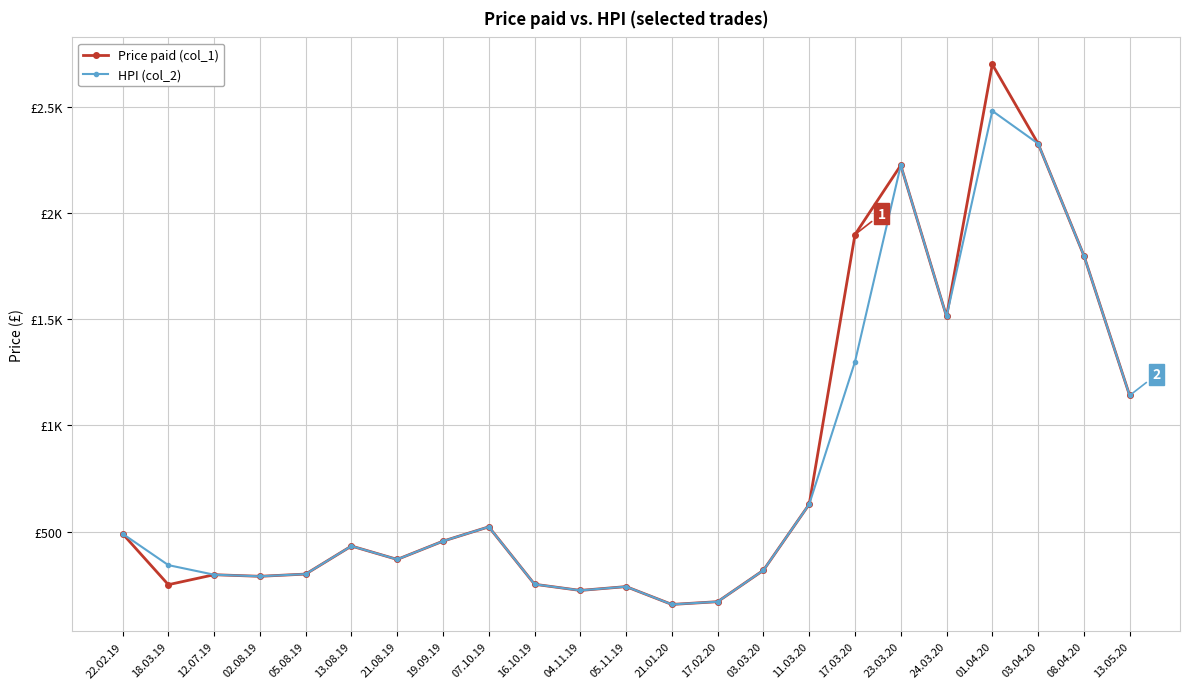

What is the total value across all series at 23.03.20?

4449.7